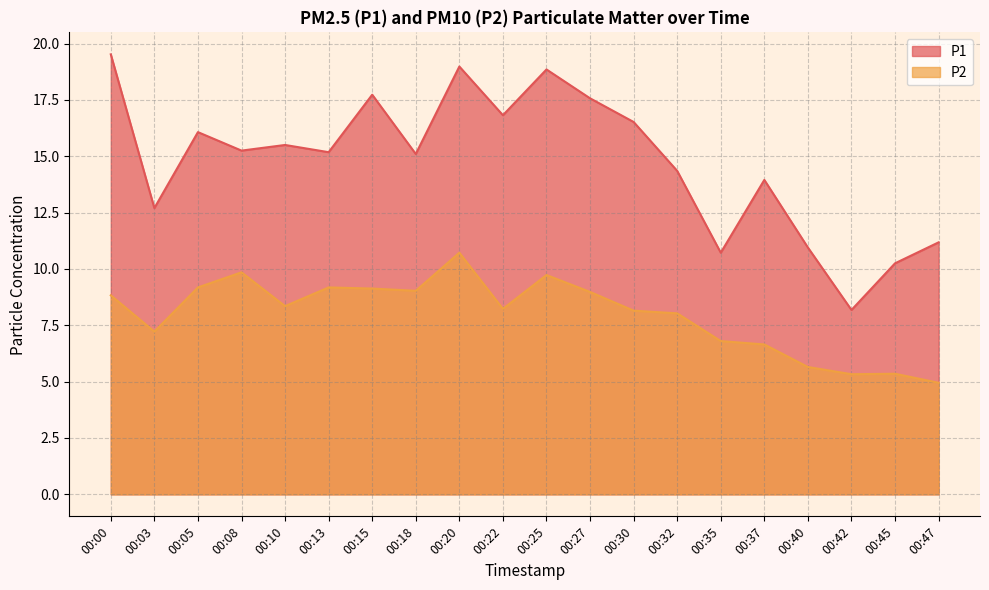

True or false: P1 has more than 2 points higher than both neighbors.

True